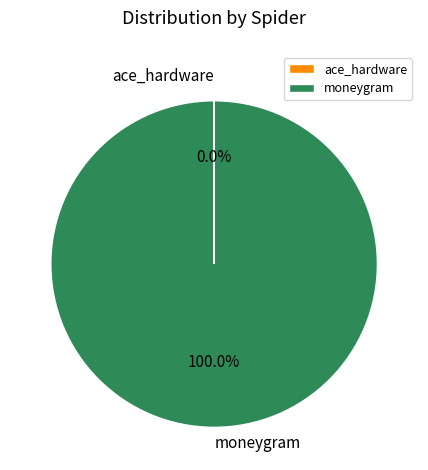

Is it true that moneygram is 89% of the pie?

False